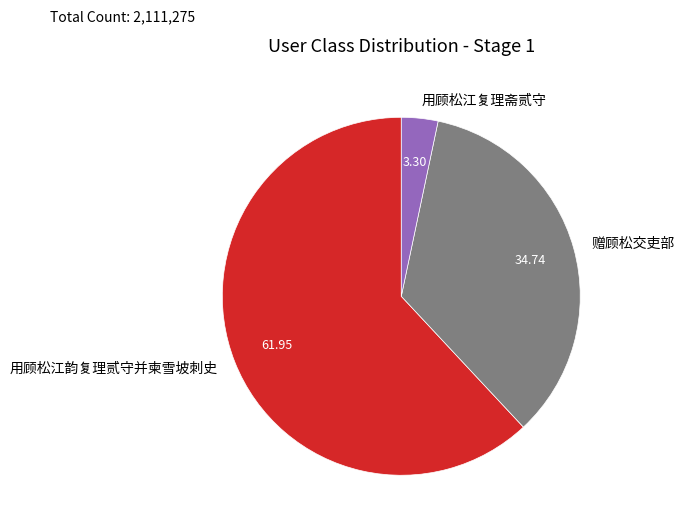

What is the majority slice?

用顾松江韵复理贰守并柬雪坡刺史